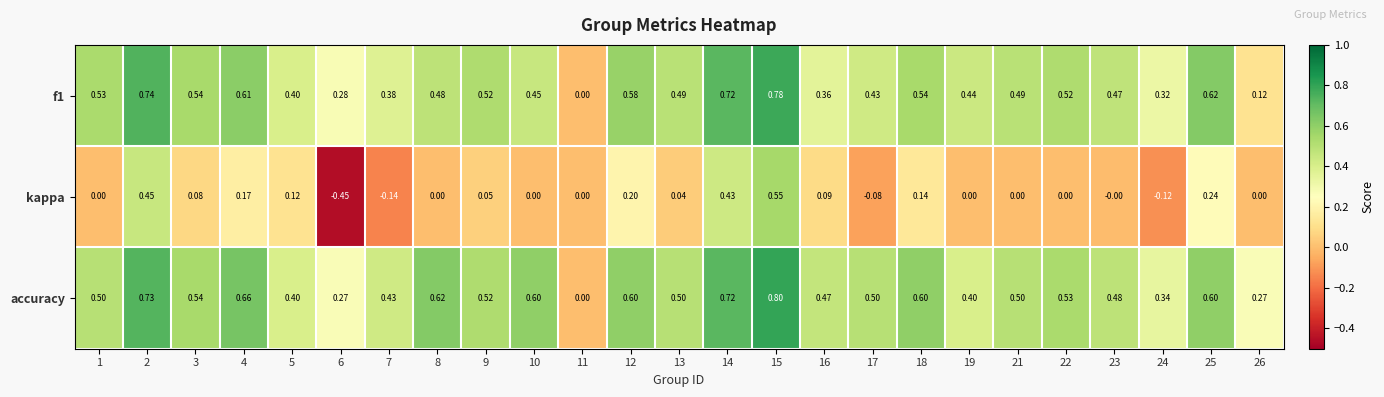

What is the total value across all series at 2?

1.9